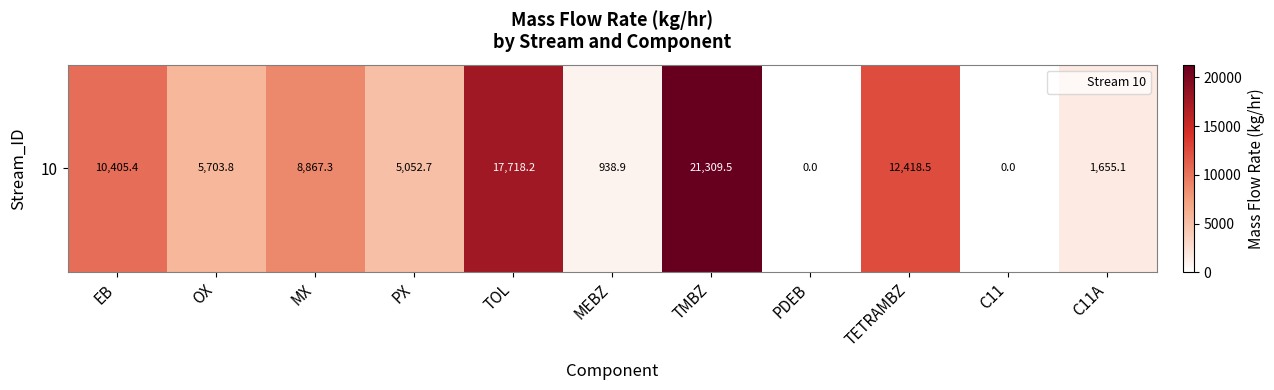

Reading left to right, extract all data points from this chart.

EB=10405.4	OX=5703.8	MX=8867.3	PX=5052.7	TOL=17718.2	MEBZ=938.9	TMBZ=21309.5	PDEB=0.0	TETRAMBZ=12418.5	C11=0.0	C11A=1655.1